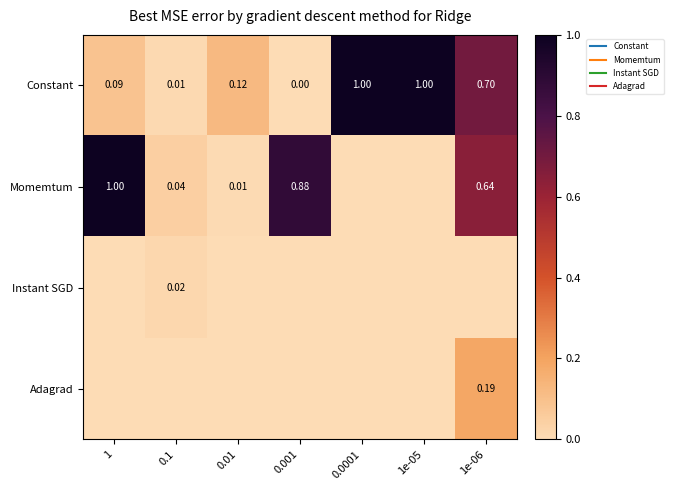

What is the difference between the maximum and minimum values in the Adagrad series?

0.2